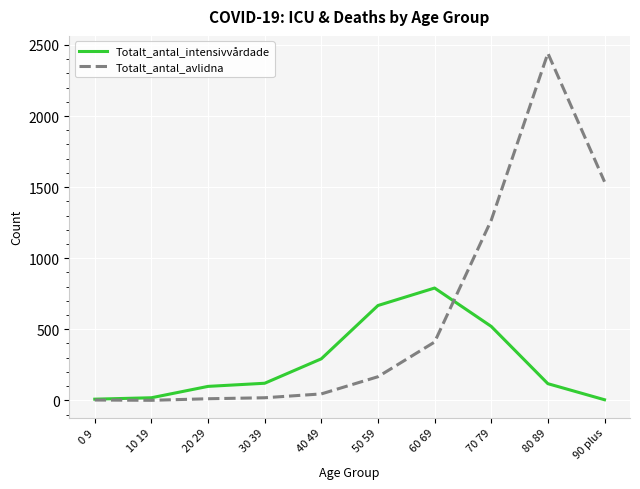

What is the spread (max minus min) of values at 0 9?

6